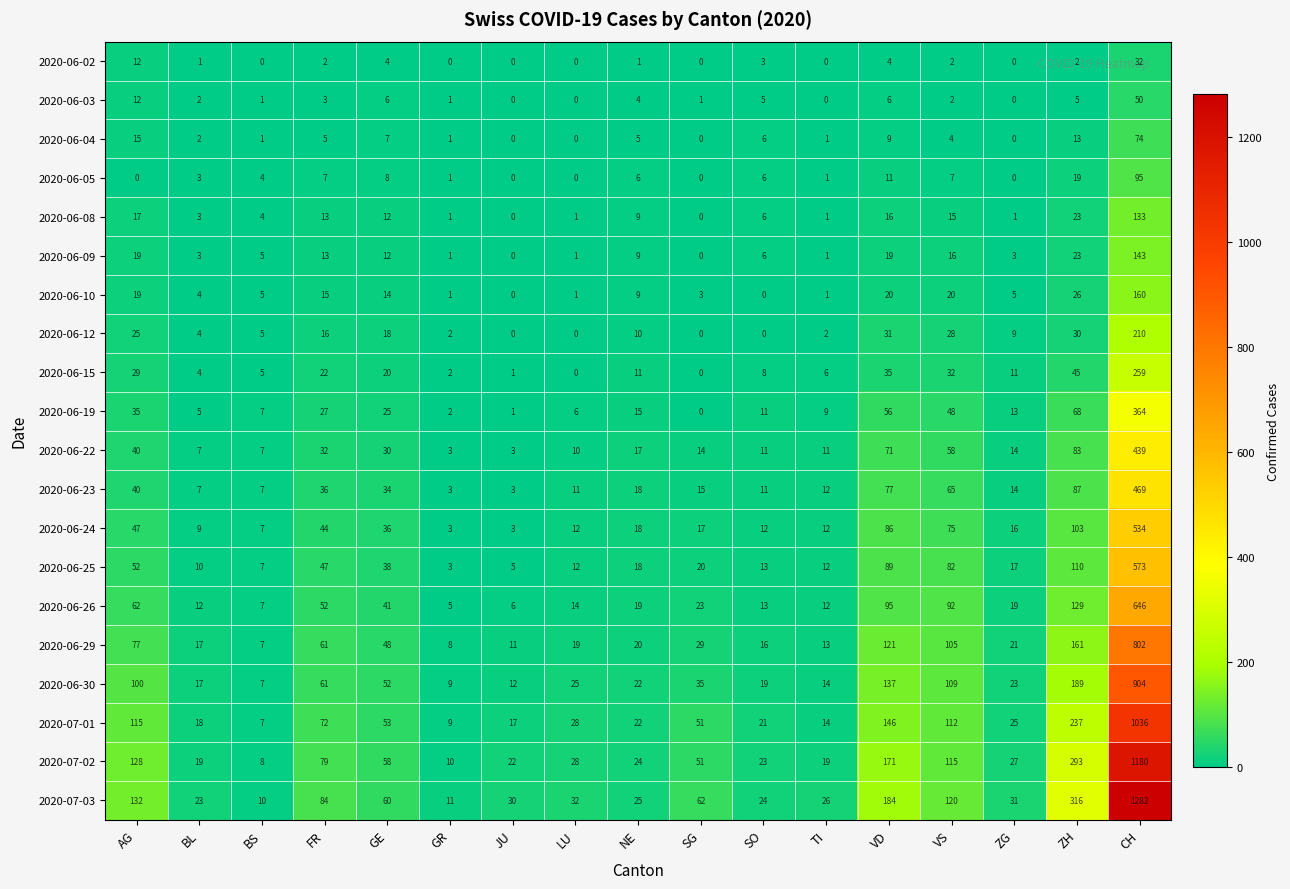

At which label is 2020-06-25 closest to 288?

ZH